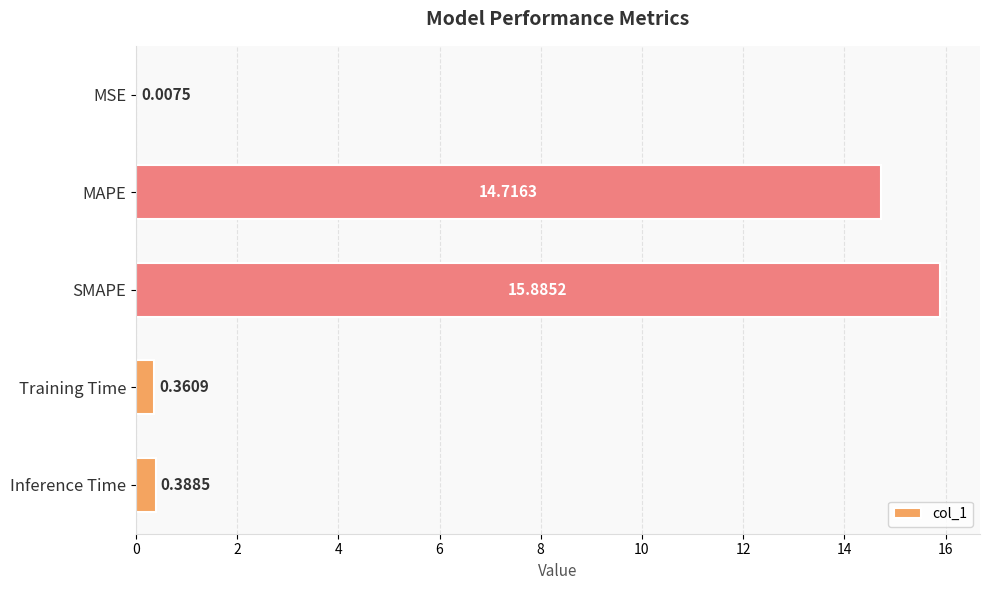

Between Inference Time and MSE, which is larger?

Inference Time